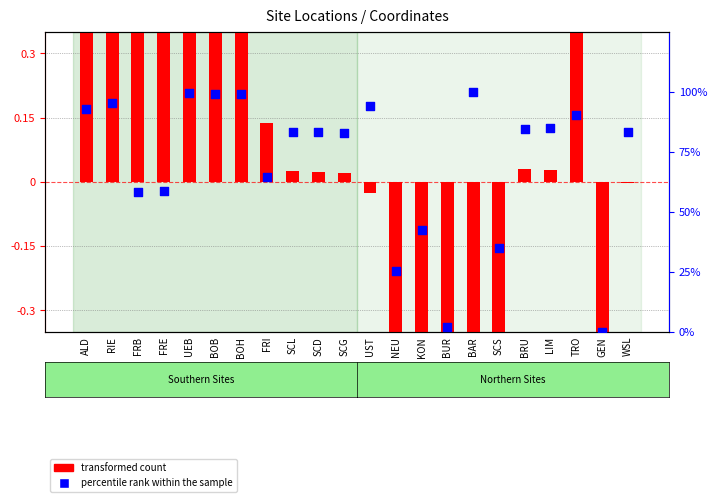

At which category is the sum across all series the highest?

UEB